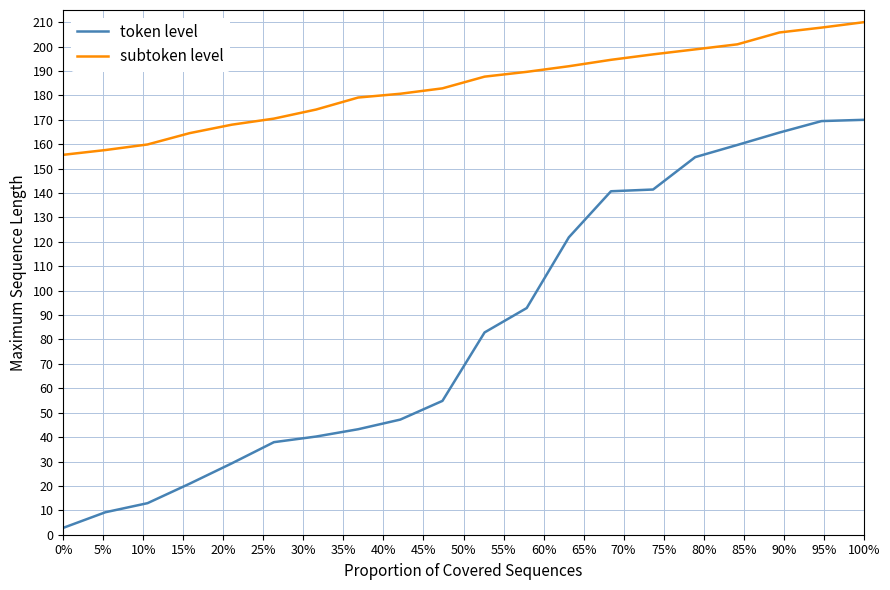

True or false: token level and subtoken level cross at least once.

False